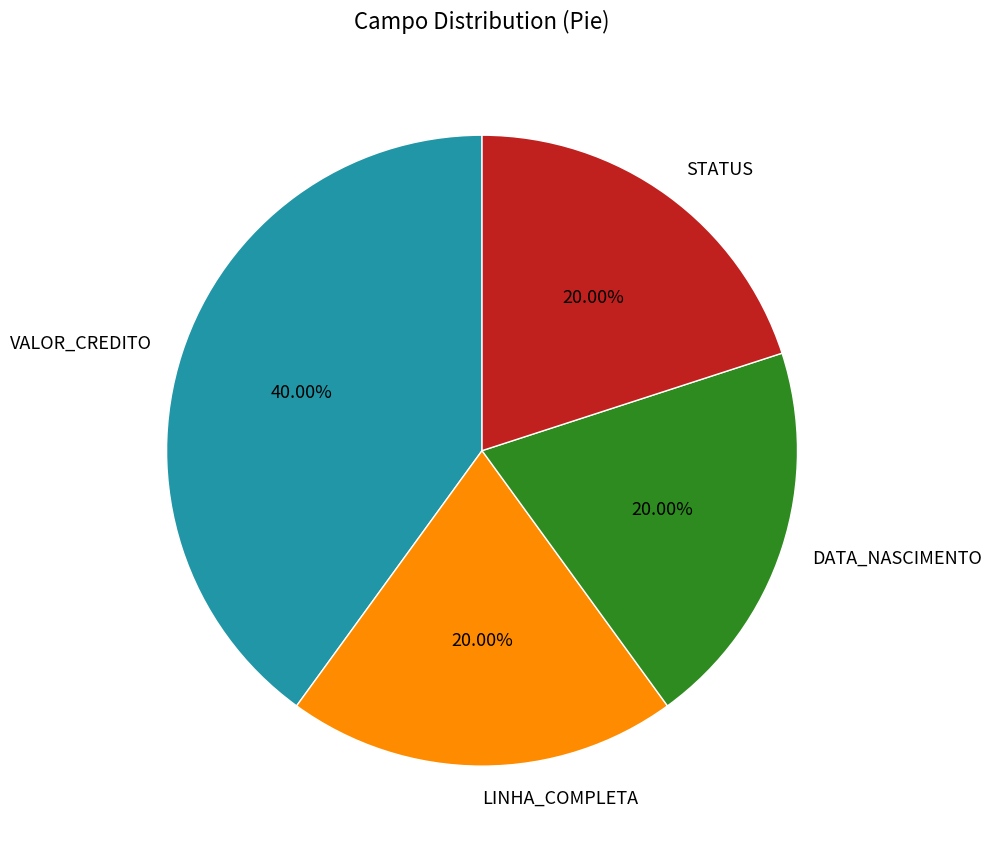

Which slice is the largest?

VALOR_CREDITO